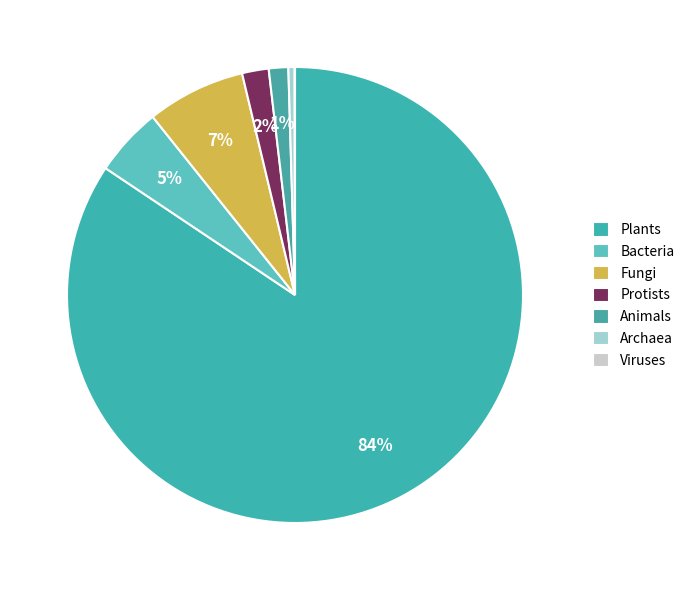

To the nearest percent, what is the difference between the largest and smallest slice percentages?

84%